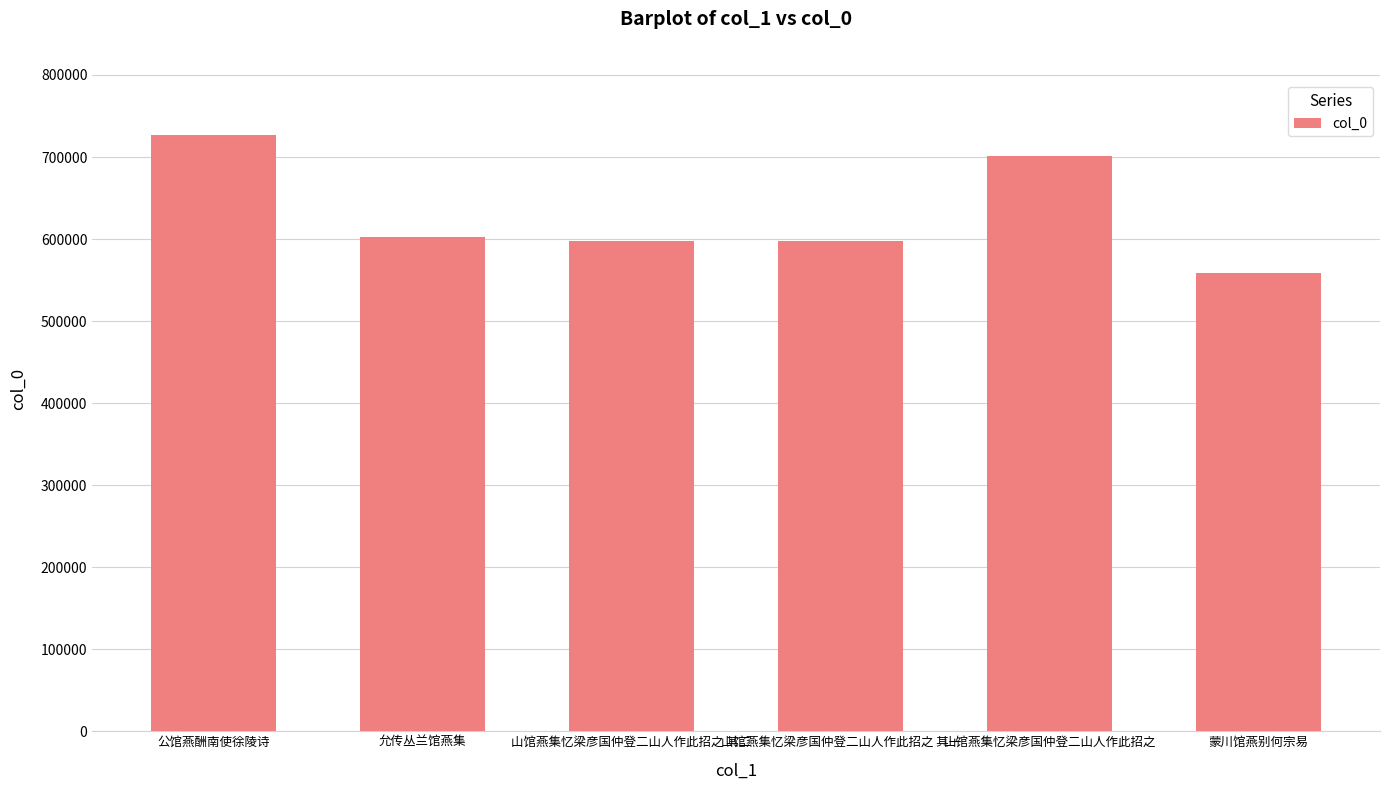

What is the difference between the maximum and second lowest values?

128993